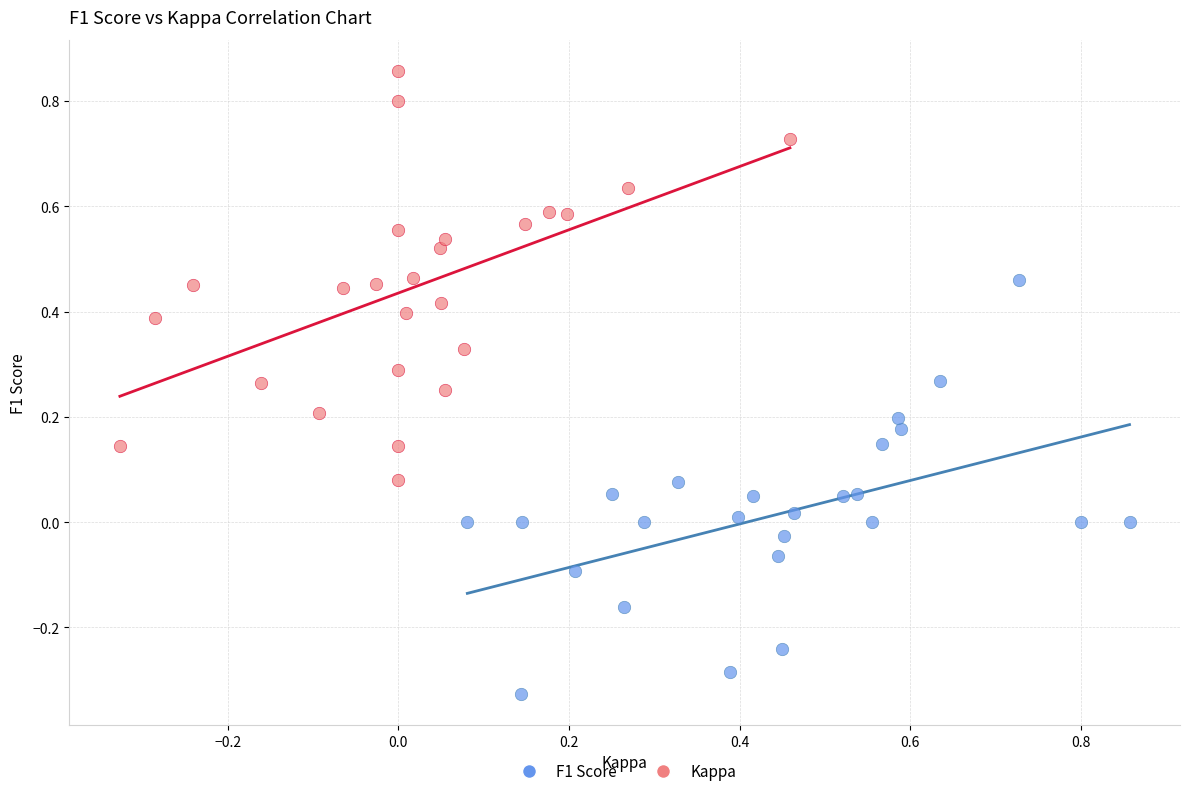

Which series contains the lowest Y value?

F1 Score